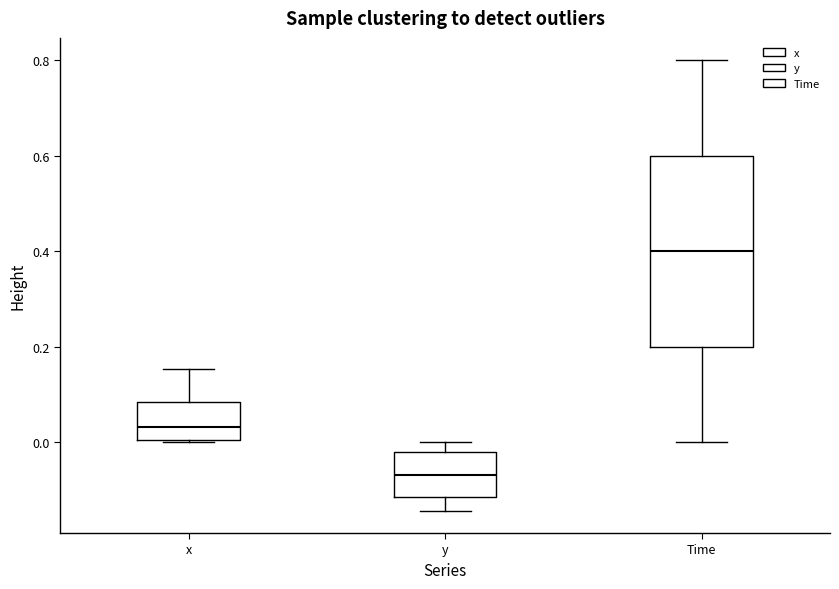

Reading left to right, transcribe this box plot: for each box, give where its median line is, the range the box spans, and where its two whiskers end, as read against the y-axis. The values are not printed on the chart, so give them approximately, as read against the axis.

x: median 0.04, box 0.00 to 0.08, whiskers 0.00 to 0.16
y: median -0.08, box -0.12 to -0.02, whiskers -0.14 to 0.00
Time: median 0.40, box 0.20 to 0.60, whiskers 0.00 to 0.80